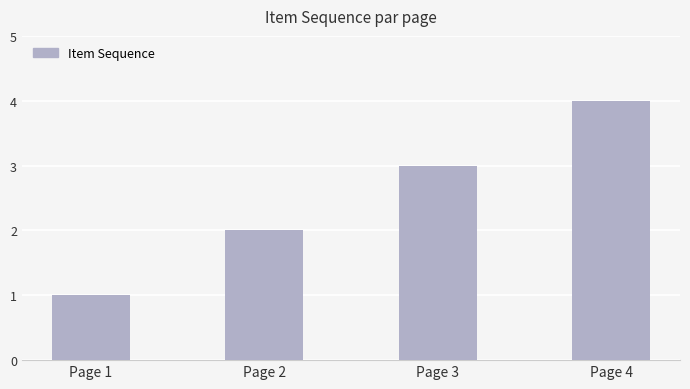

Between Page 3 and Page 2, which is larger?

Page 3